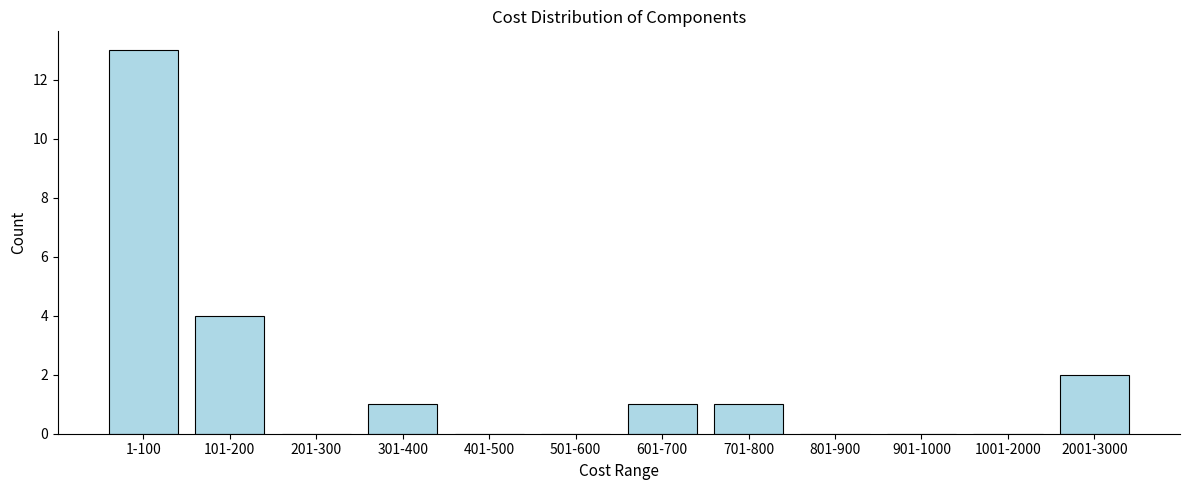

Reading left to right, transcribe all the data shown in this chart.

1-100=13	101-200=4	201-300=0	301-400=1	401-500=0	501-600=0	601-700=1	701-800=1	801-900=0	901-1000=0	1001-2000=0	2001-3000=2